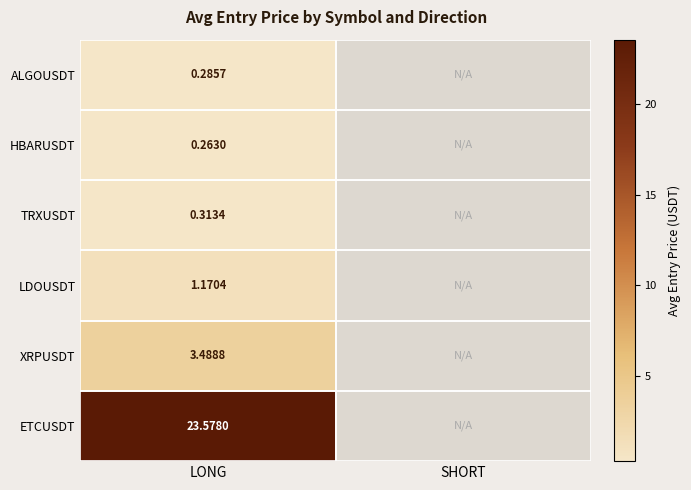

What is the spread (max minus min) of values at LONG?

23.3